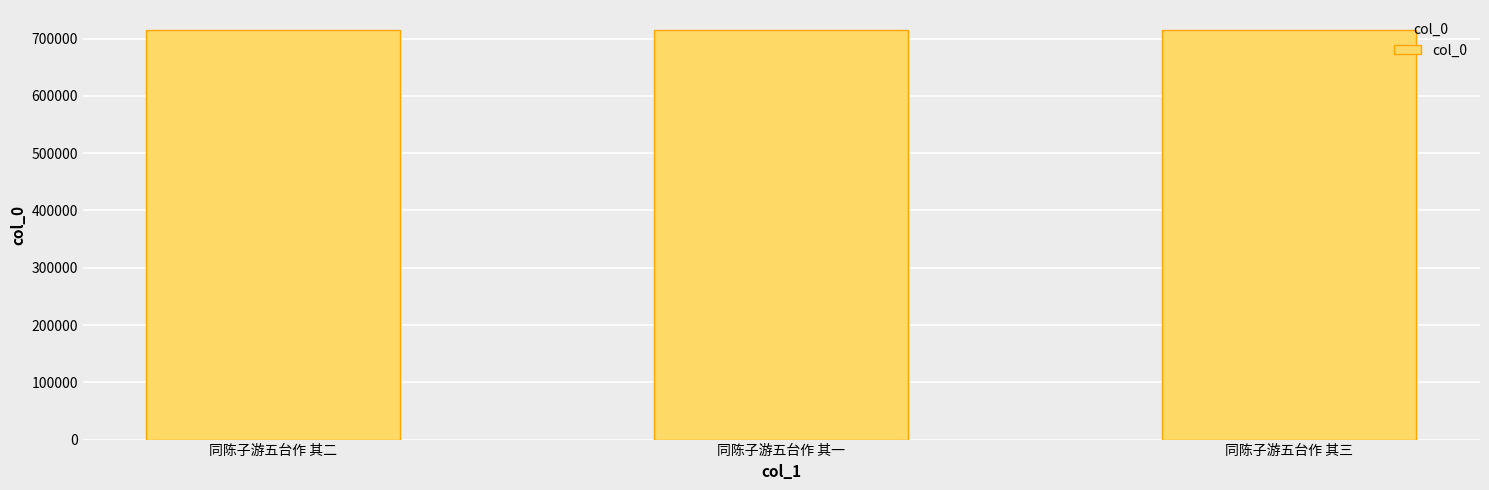

What is the value of the 1st bar from the left?

714146